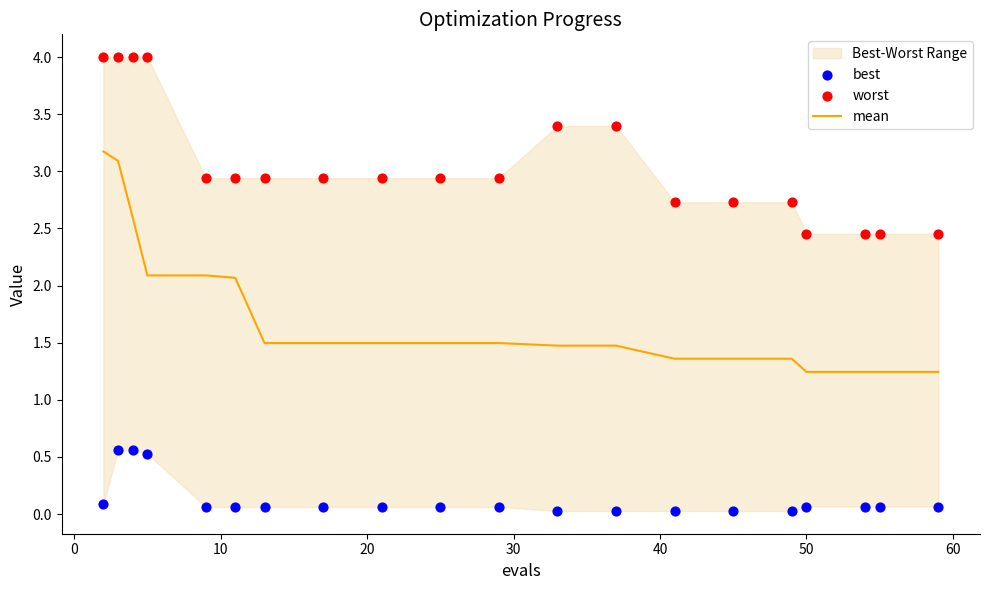

Which series contains the lowest Y value?

best